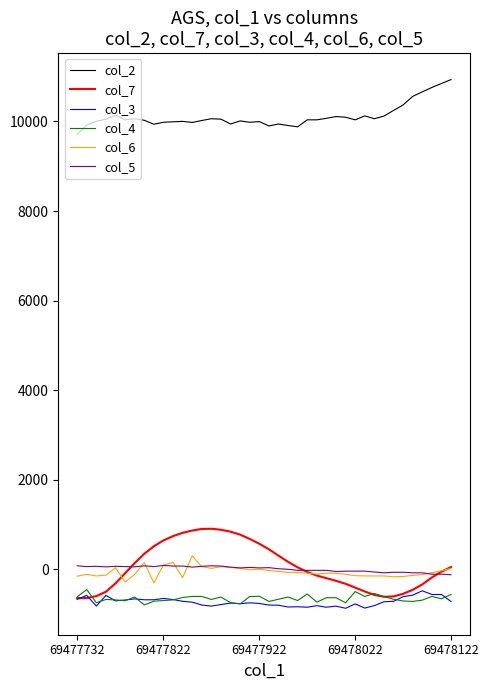

What is the average value of the col_7 series?

66.3